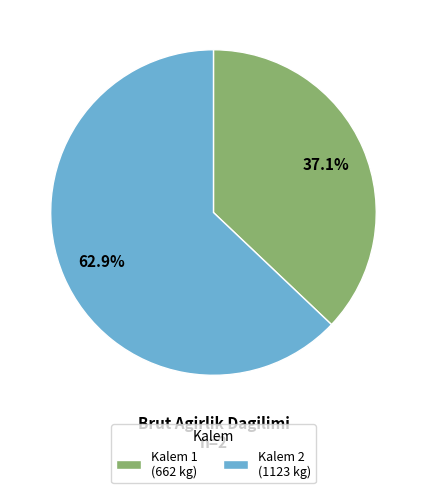

To the nearest percent, what percentage of the pie is Kalem 2?

63%